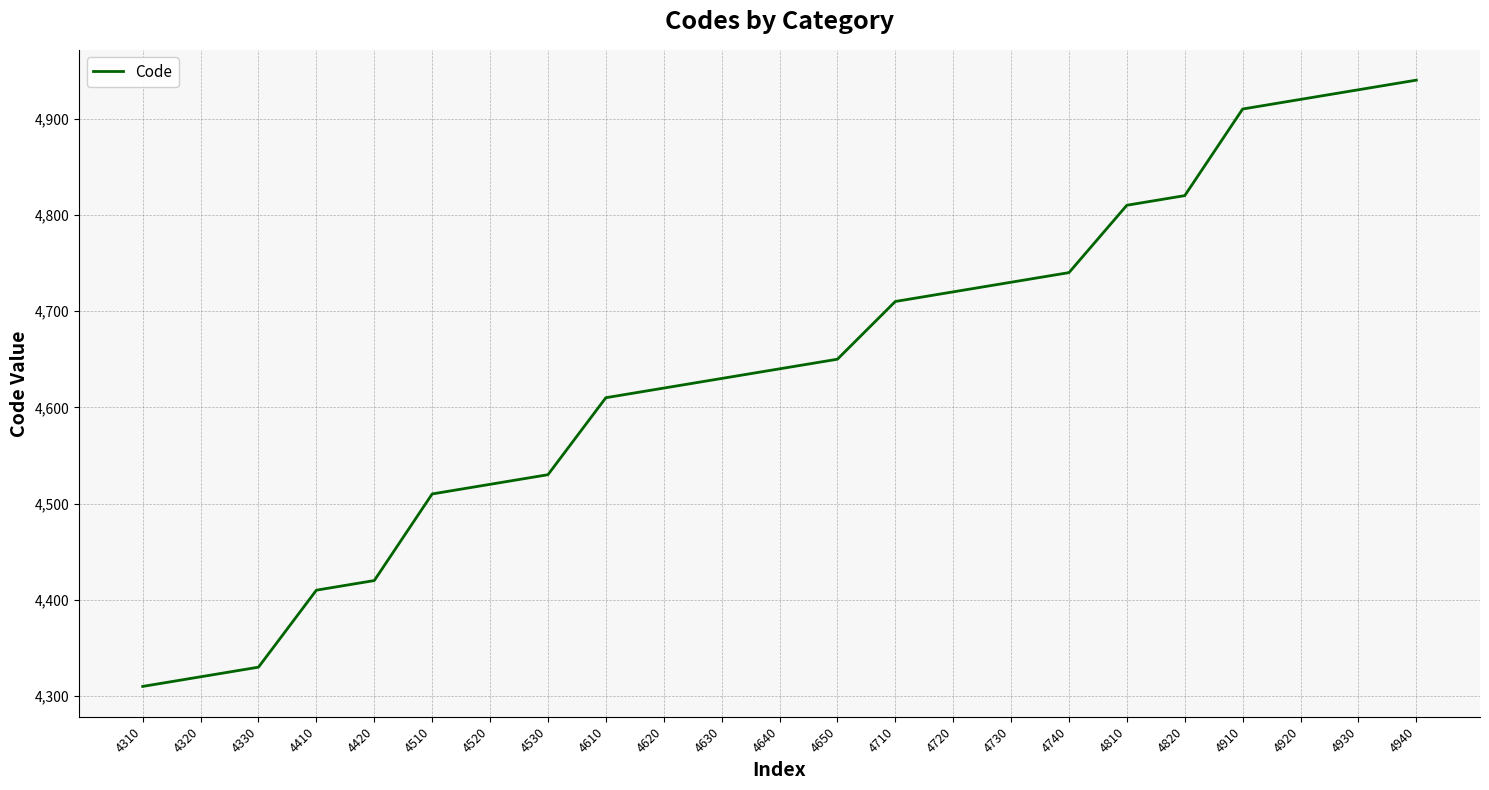

What is the difference between the maximum and minimum values?

630